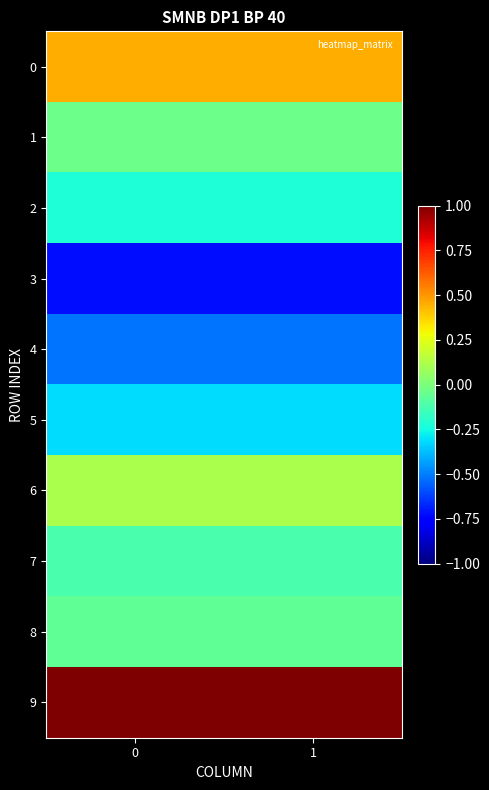

Rank the series by their maximum value, from lowest to highest.

3, 4, 5, 2, 7, 8, 1, 6, 0, 9